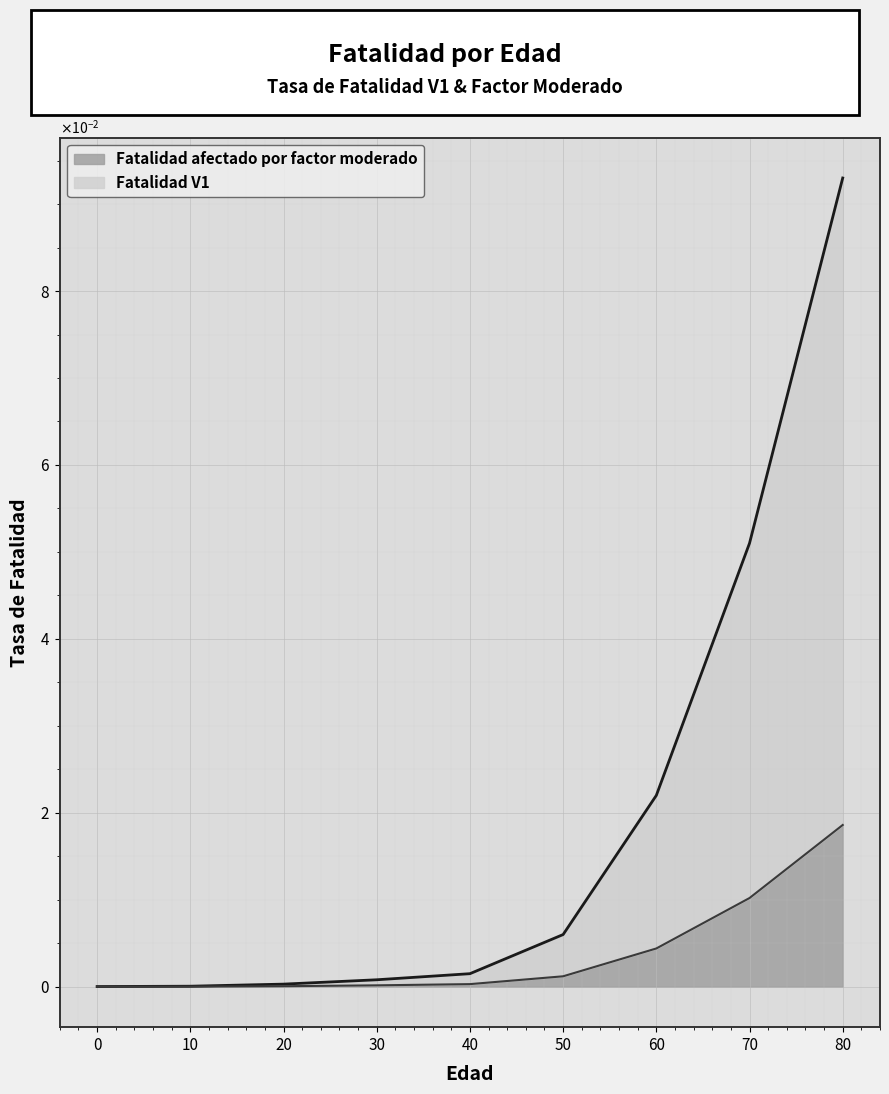

Which series has the largest range (max minus min)?

Fatalidad V1